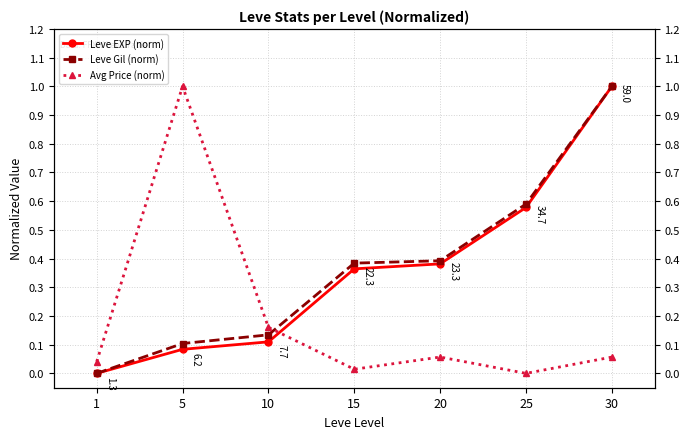

What is the spread (max minus min) of values at 30?

0.9